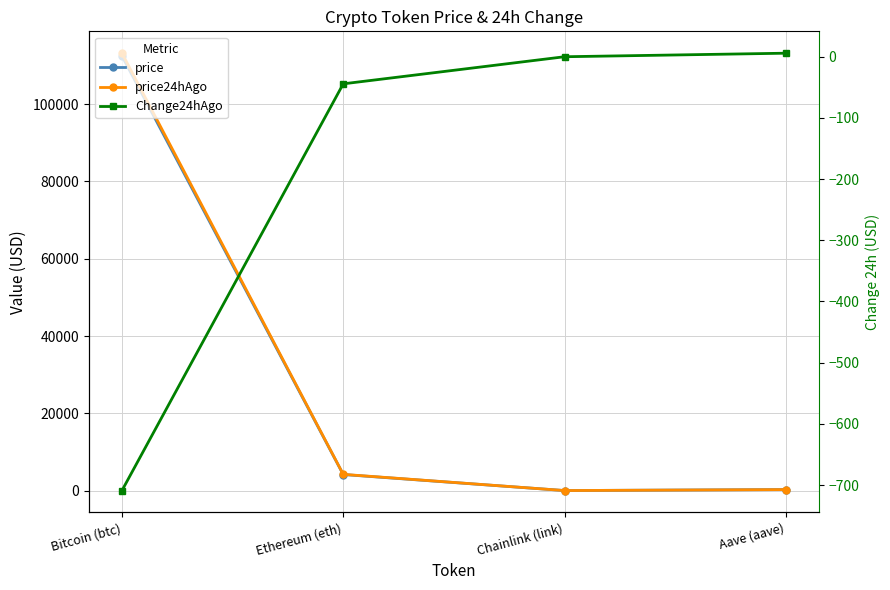

Which series has the widest spread of values?

price24hAgo